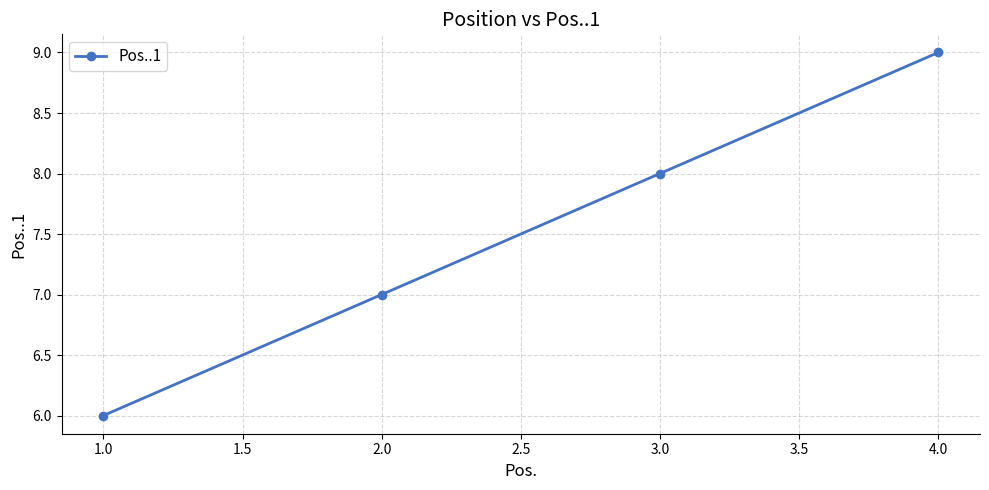

How many lines are shown in the chart?

1